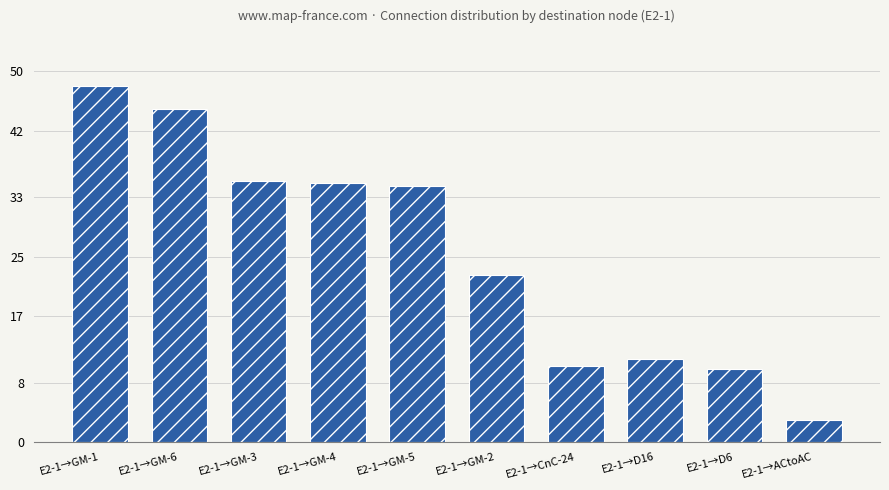

Reading right to left, what are all the values shown in this chart?

3.0	9.8	11.2	10.3	22.6	34.5	34.9	35.2	44.9	48.0